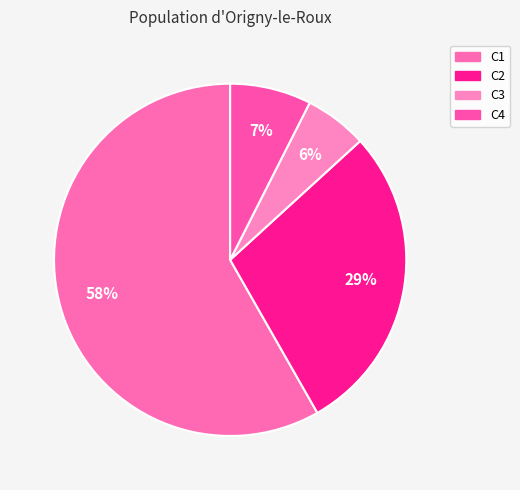

Between C4 and C1, which is larger?

C1